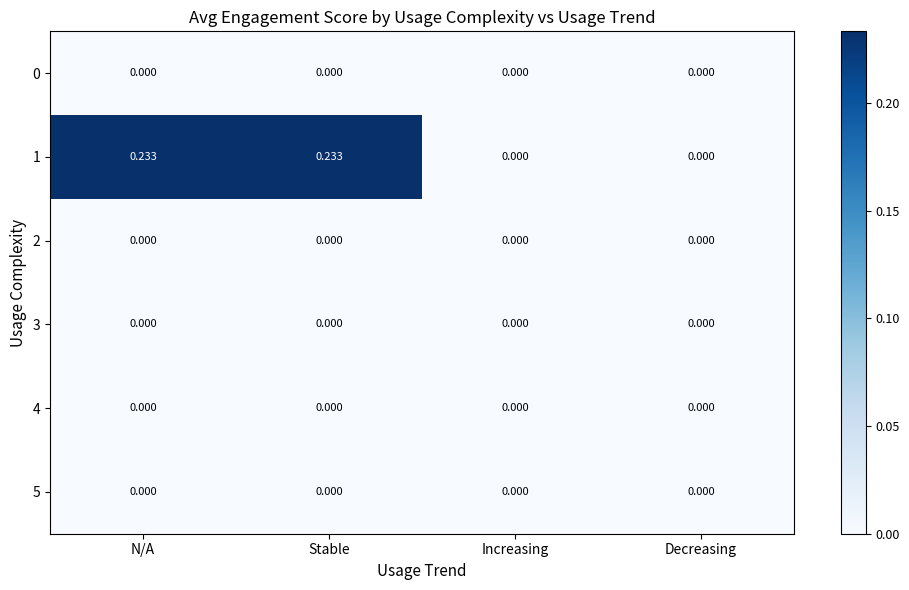

Which series changed the most between N/A and Decreasing?

1